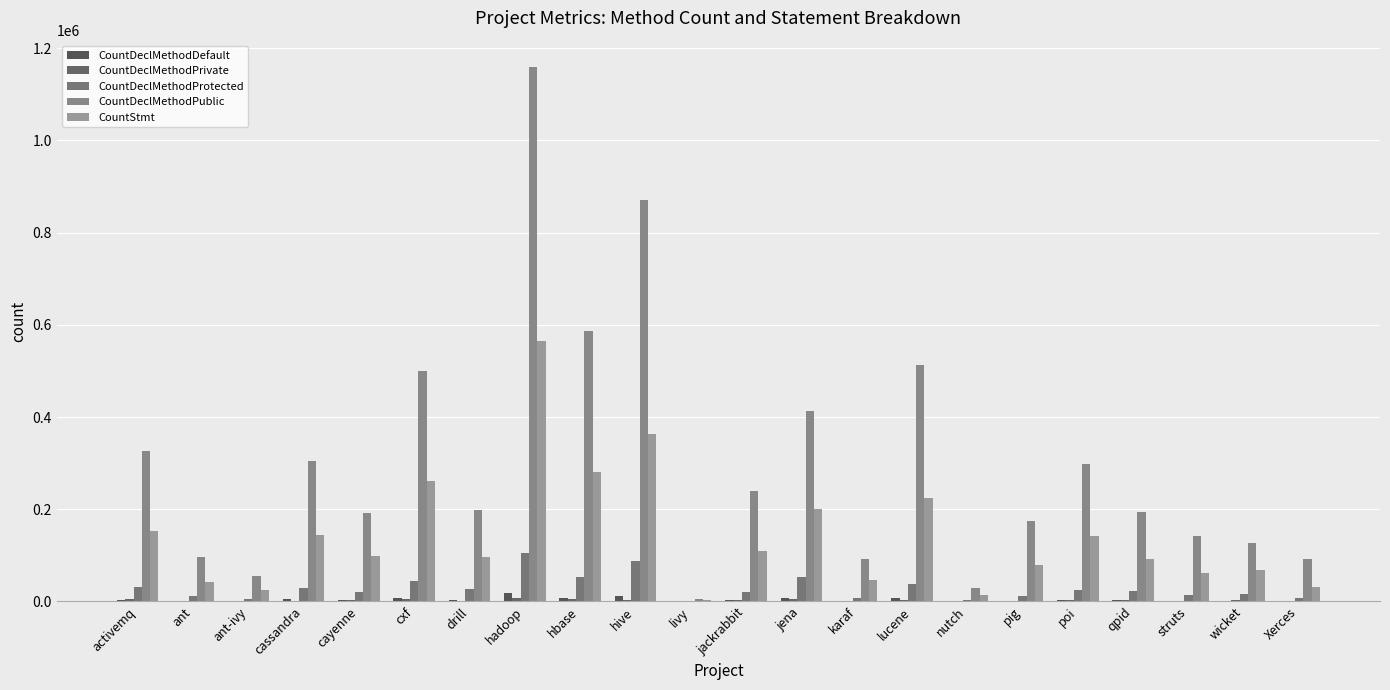

Count the number of data series in this chart.

5